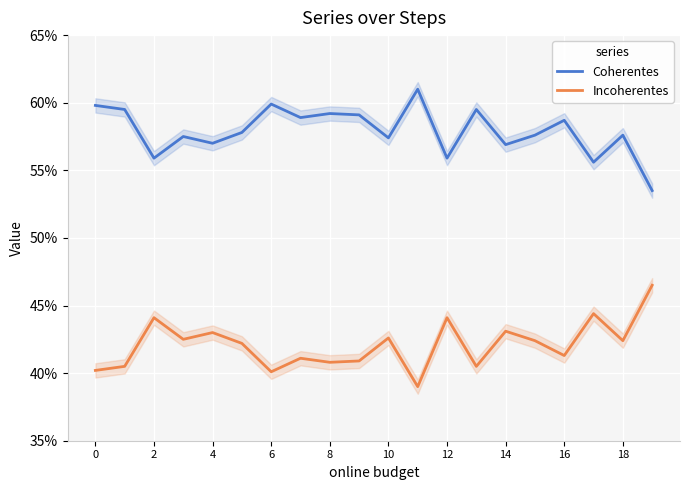

How many lines are shown in the chart?

2